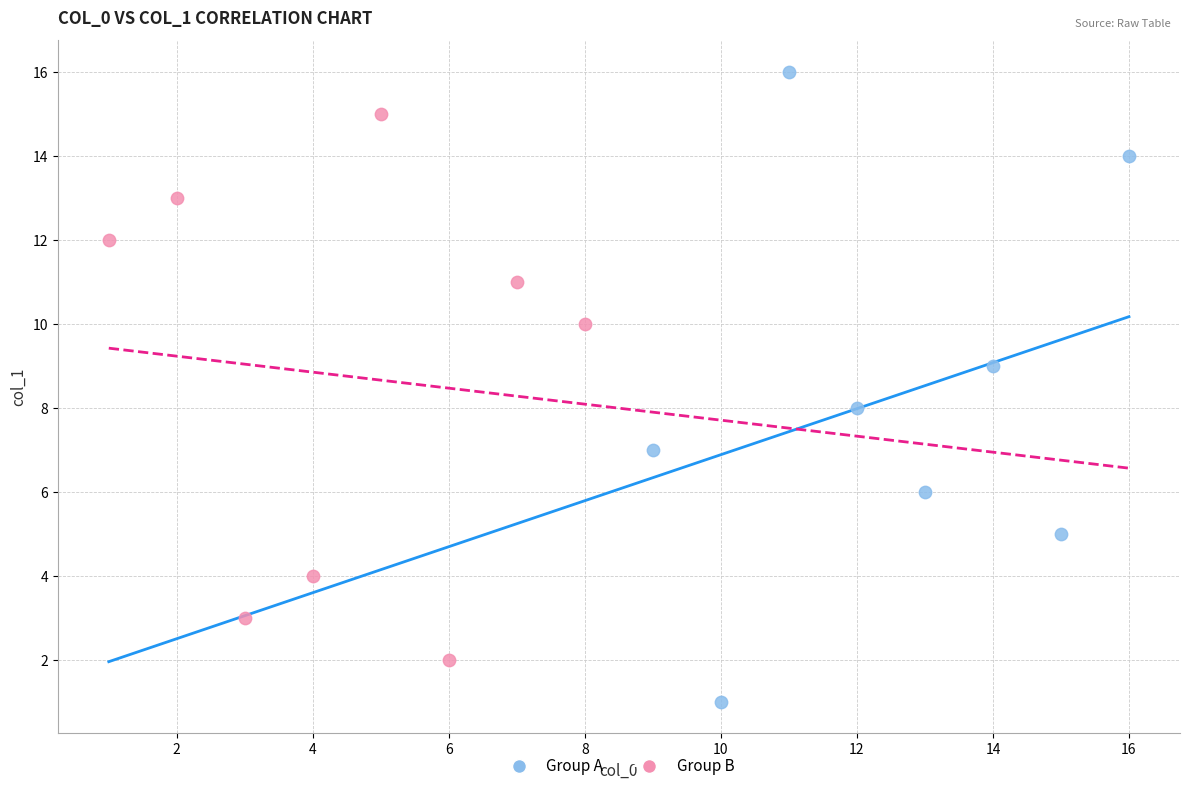

Which series has the widest spread of Y values?

Group A